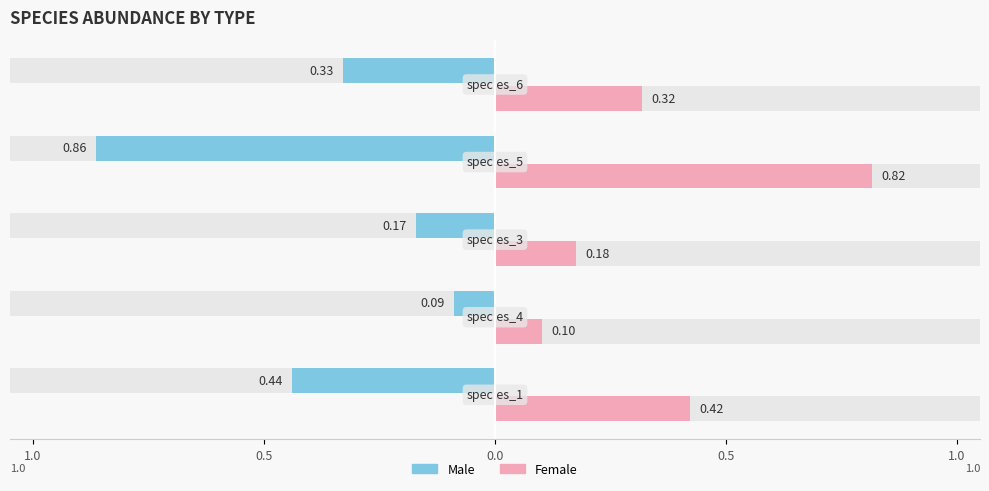

At how many categories does at least one series exceed 0?

5